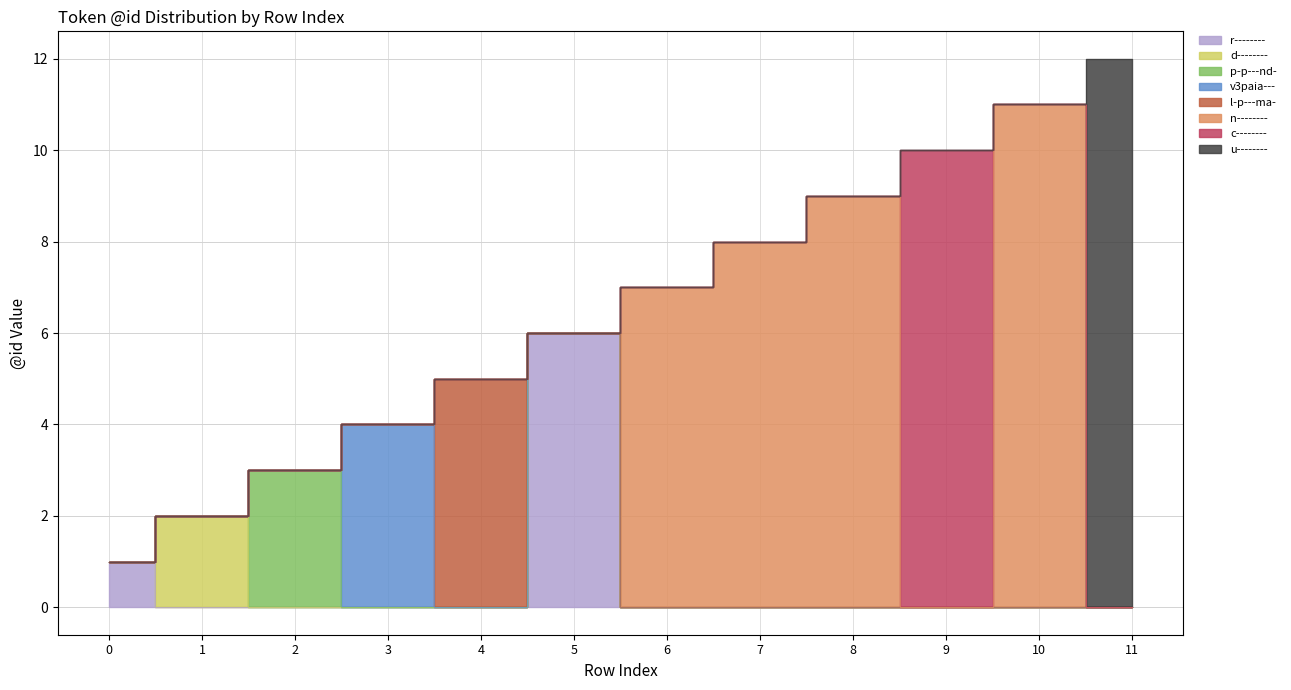

Reading left to right, what are all the values shown in this chart?

0=1	1=2	2=3	3=4	4=5	5=6	6=7	7=8	8=9	9=10	10=11	11=12